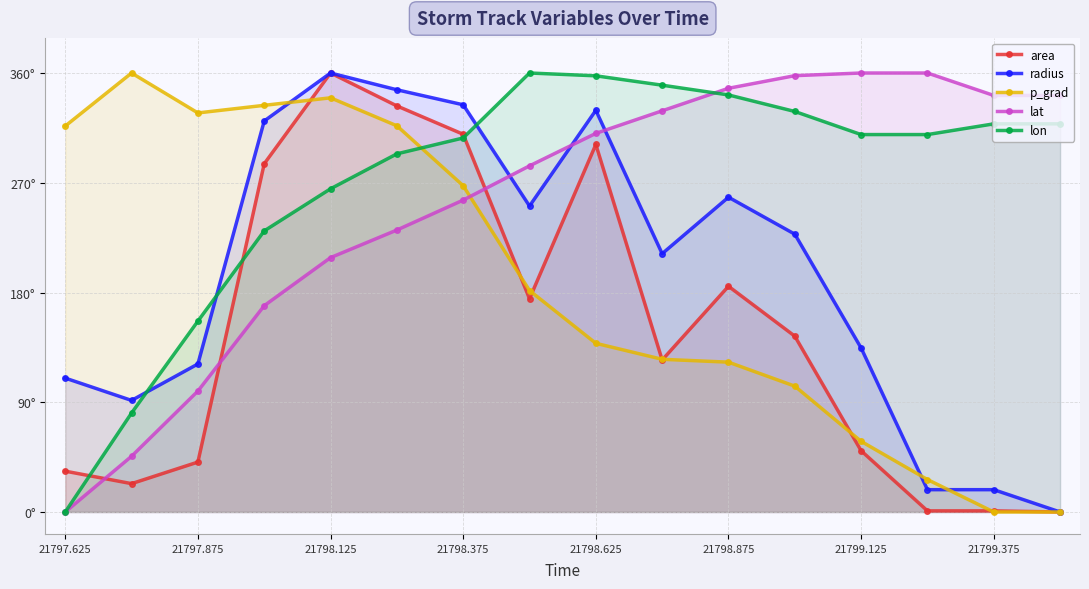

What is the sum of all area values?

6.6